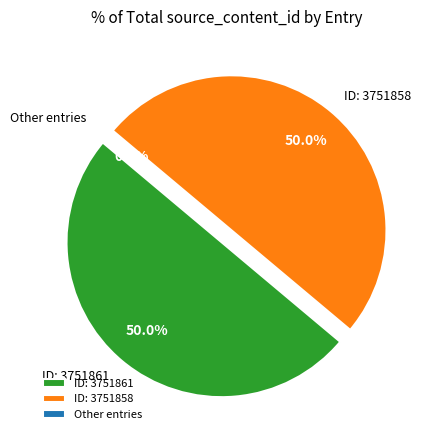

To the nearest percent, what is the difference between the largest and smallest slice percentages?

50%